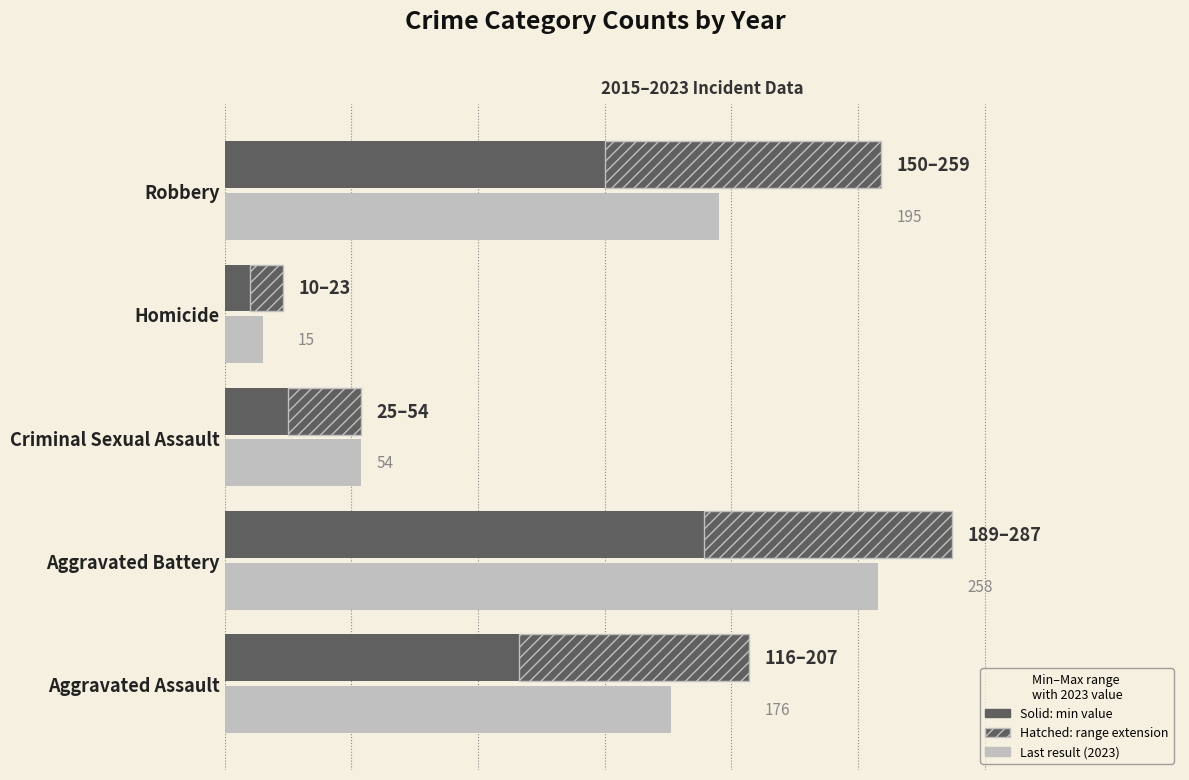

List the labels in order of value, largest first.

Aggravated Battery, Robbery, Aggravated Assault, Criminal Sexual Assault, Homicide